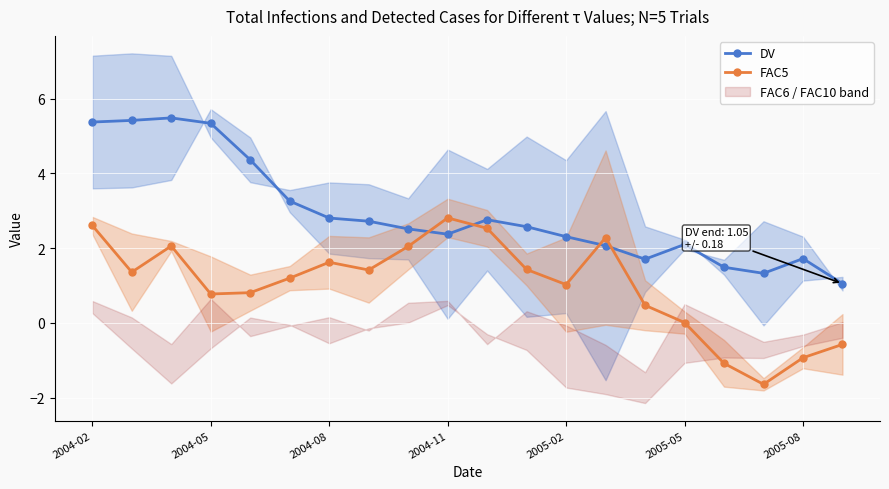

At how many categories does at least one series exceed 4?

5